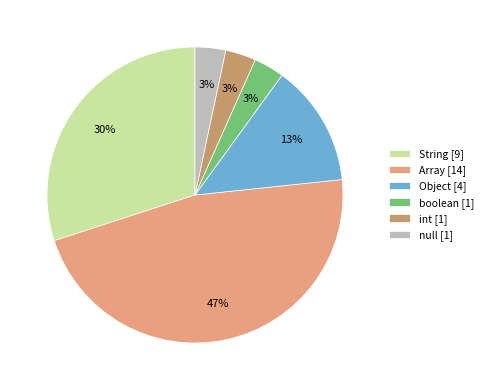

To the nearest percent, what is the combined percentage of String [9] and null [1]?

33%